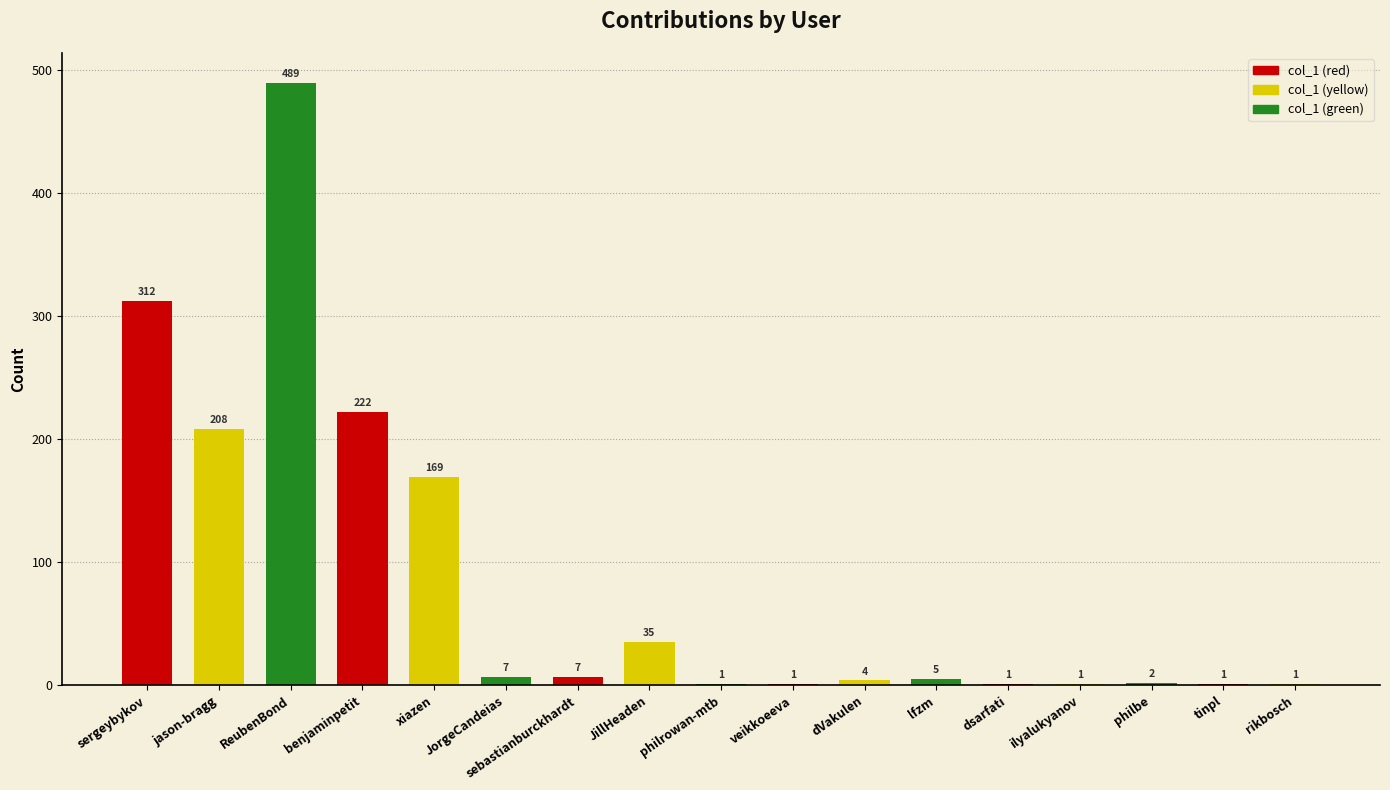

Which has a higher value, ilyalukyanov or benjaminpetit?

benjaminpetit